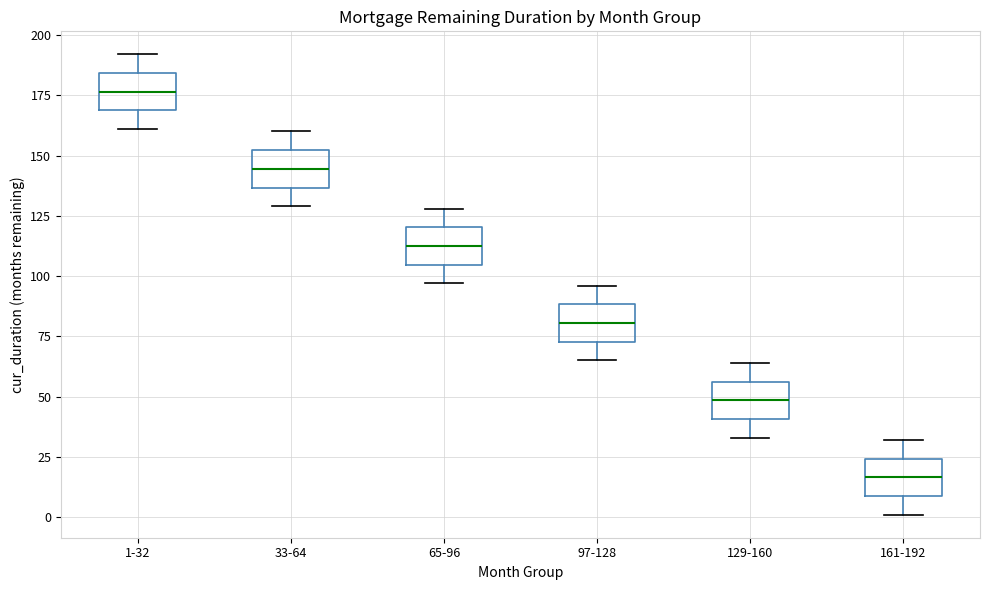

Reading left to right, transcribe this box plot: for each box, give where its median line is, the range the box spans, and where its two whiskers end, as read against the y-axis. The values are not printed on the chart, so give them approximately, as read against the axis.

1-32: median 175, box 170 to 185, whiskers 160 to 190
33-64: median 145, box 135 to 150, whiskers 130 to 160
65-96: median 115, box 105 to 120, whiskers 95 to 130
97-128: median 80, box 75 to 90, whiskers 65 to 95
129-160: median 50, box 40 to 55, whiskers 35 to 65
161-192: median 15, box 10 to 25, whiskers 0 to 30